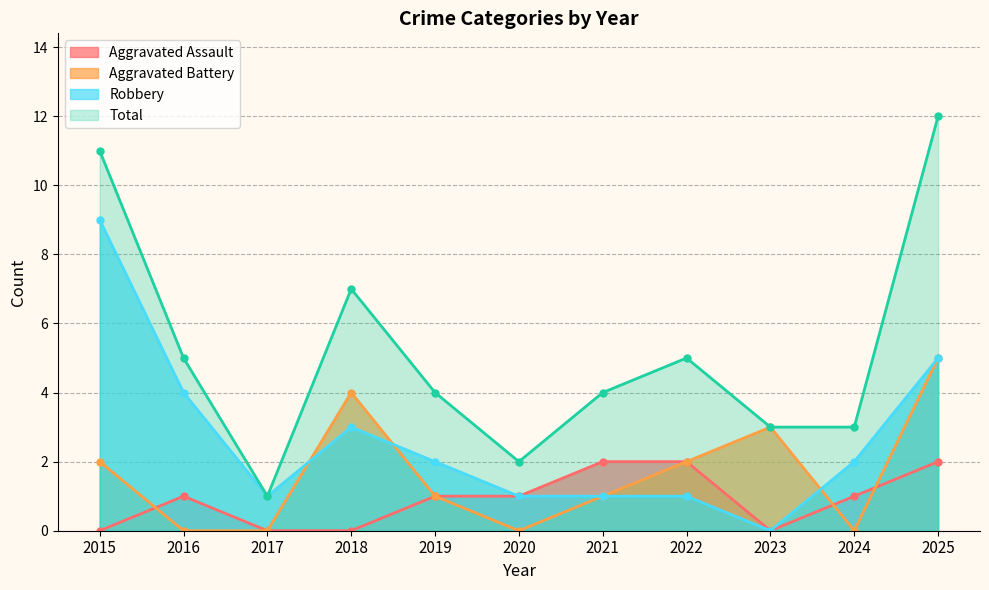

True or false: Robbery and Total intersect in this chart.

False